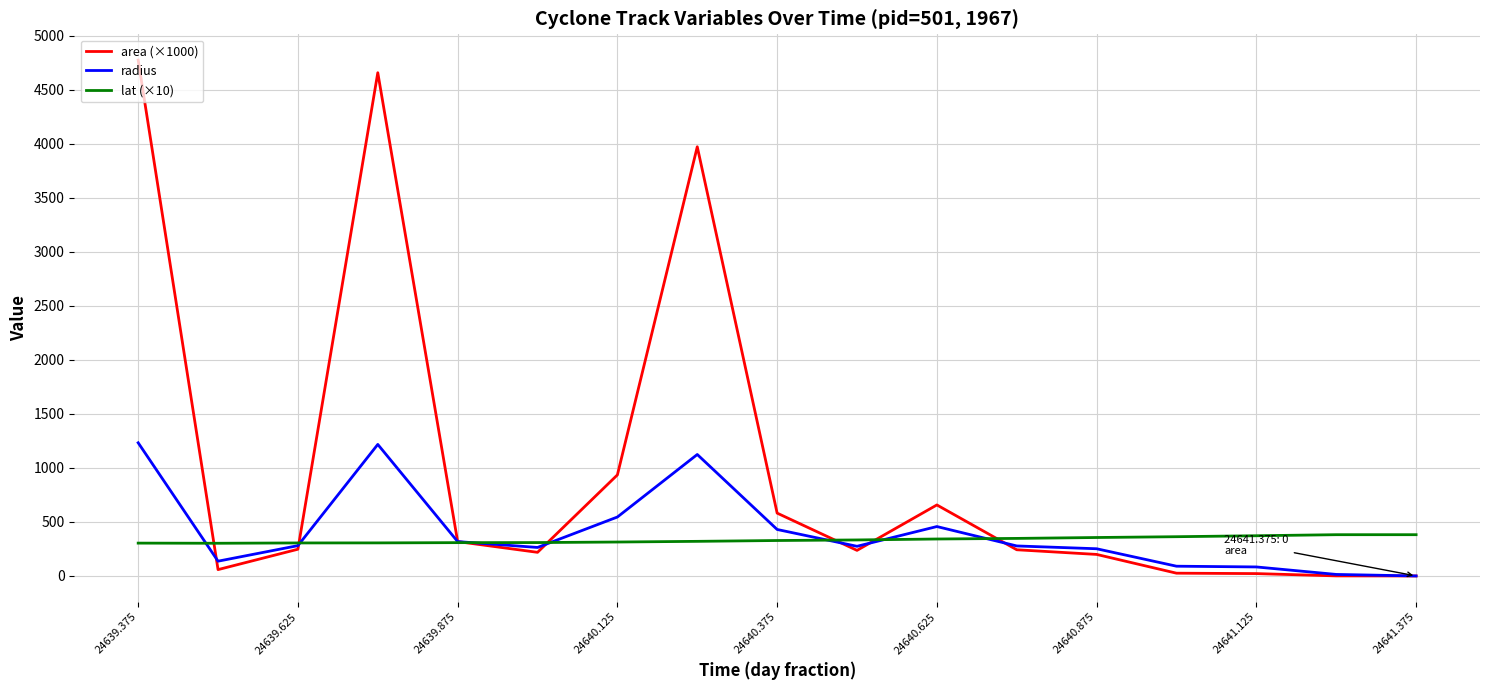

Which series has the largest range (max minus min)?

area (×1000)